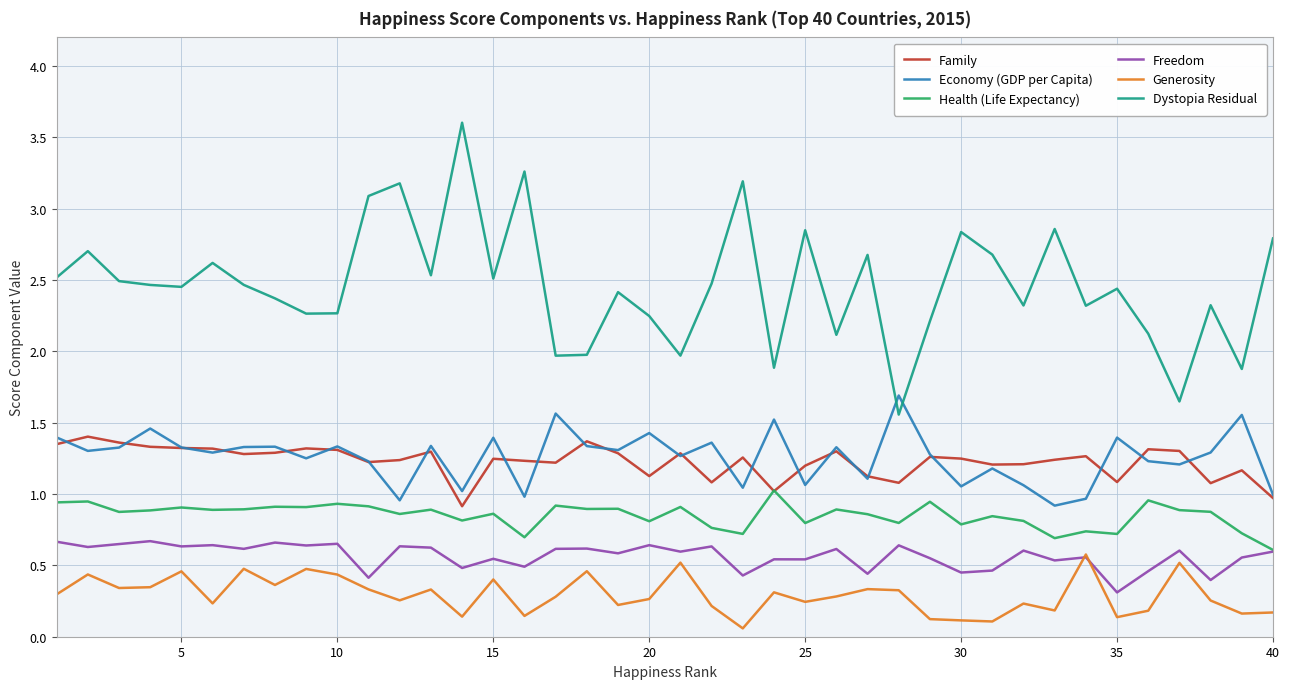

How many categories are shown in the chart?

40